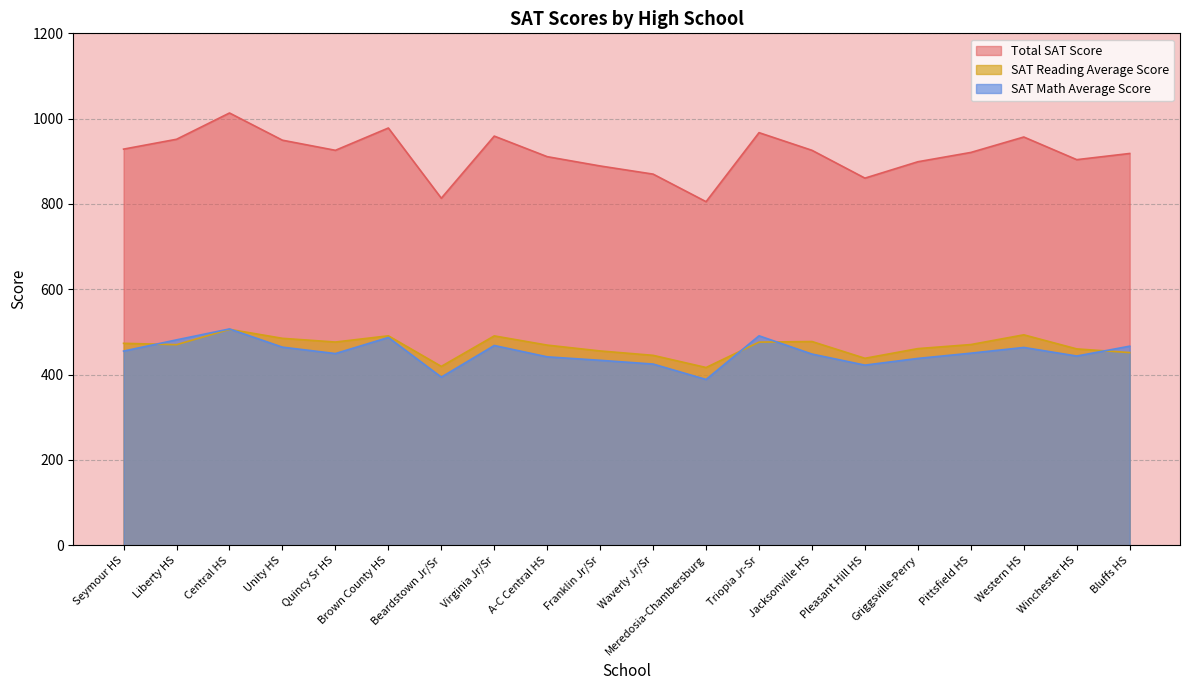

The SAT Math Average Score series shows 466.7 at Bluffs HS. True or false?

True